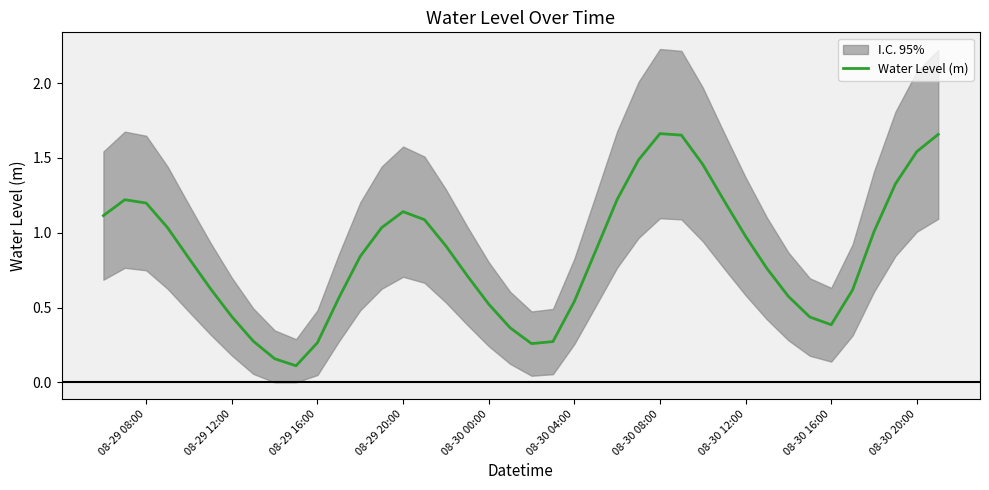

True or false: Water Level (m) has a value of 1.2 at 08-29 08:00.

True